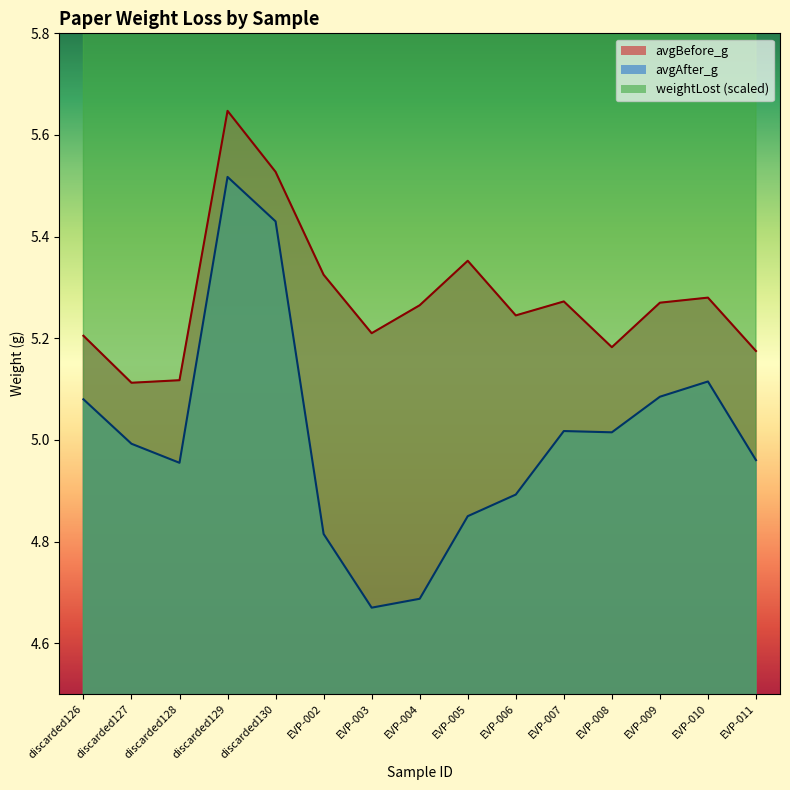

Between EVP-003 and EVP-009, which series saw the biggest shift?

weightLost